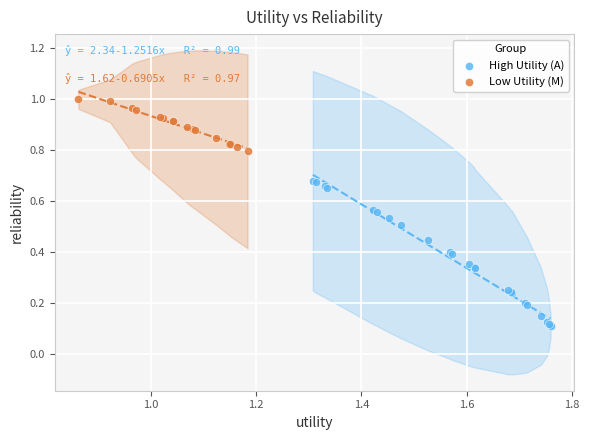

Which series has the widest spread of Y values?

High Utility (A)